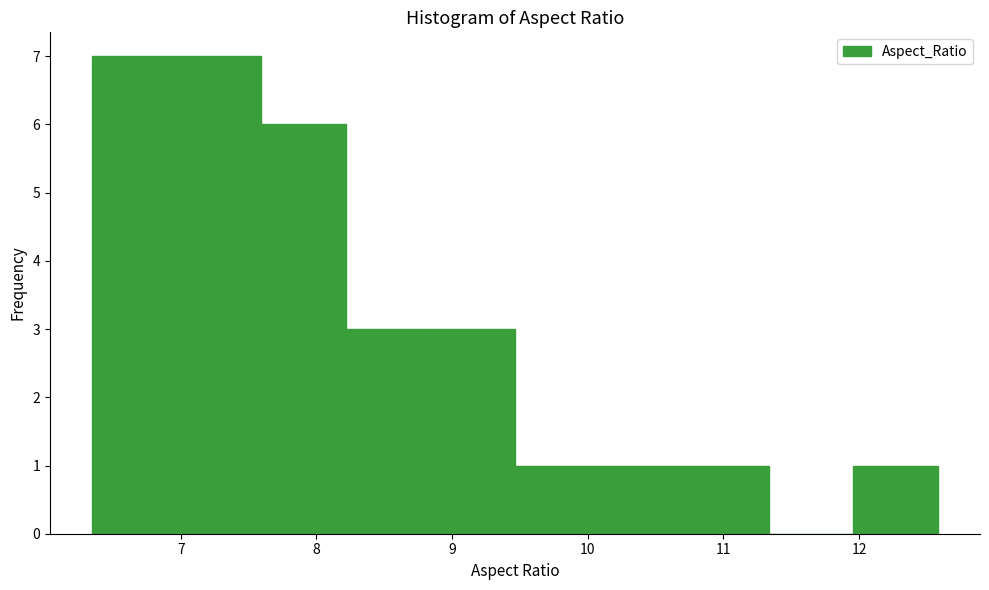

What is the height of the bar covering 12.0 to 12.6 on the x-axis? Neither the bar edges nor the heights are printed on the chart, so give them approximately, as read against the axes.

1